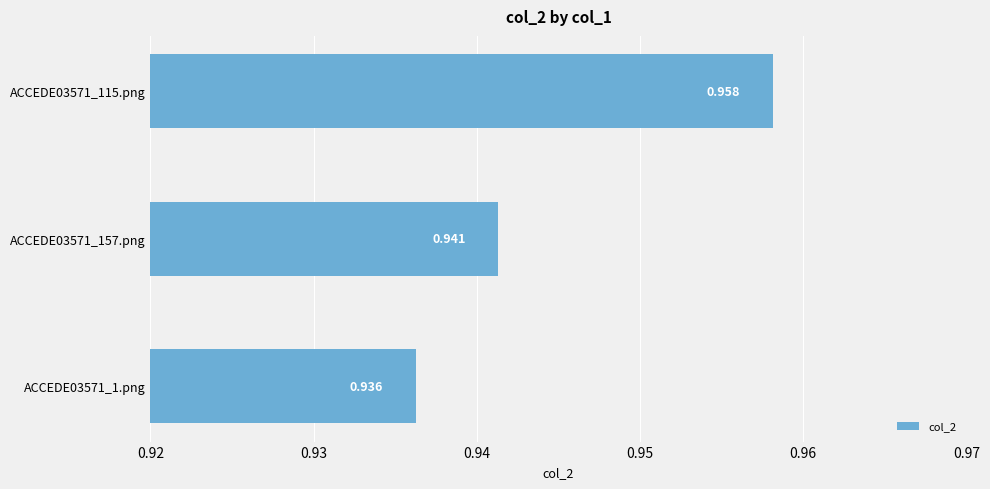

What is the average value?

0.9